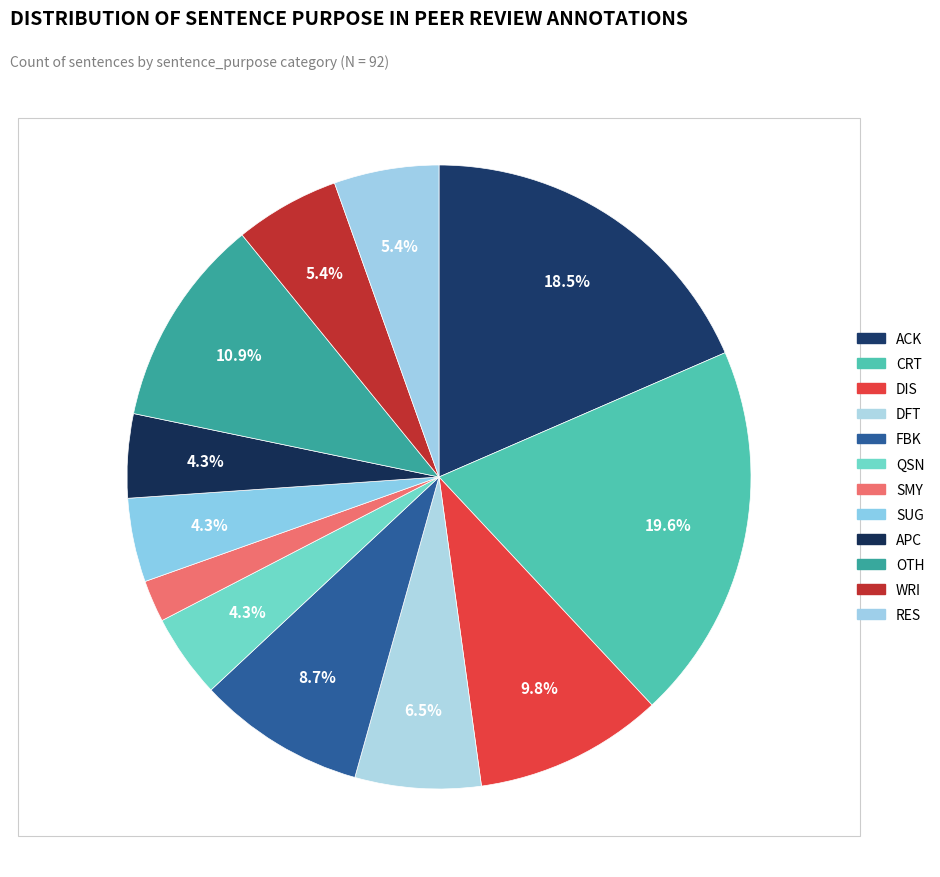

To the nearest percent, what is the difference between the FBK and DFT slice percentages?

2%